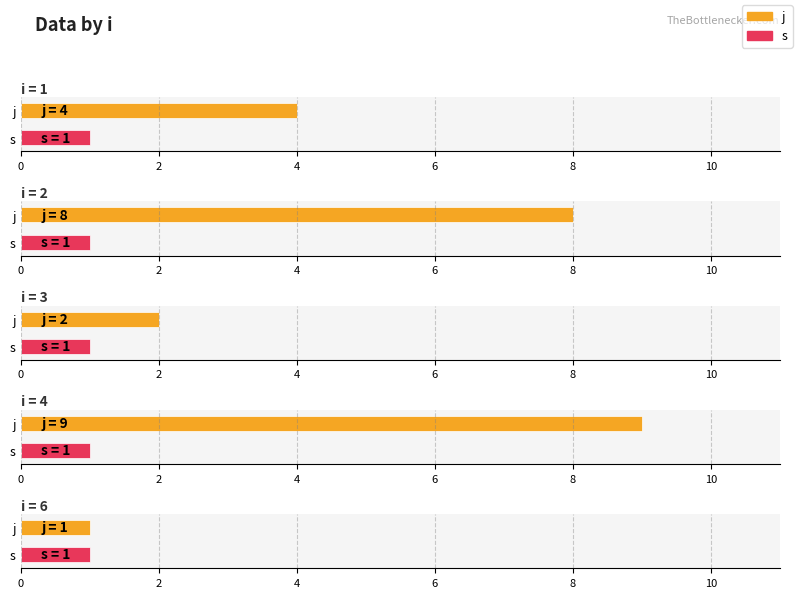

What is the sum of all j values?

24